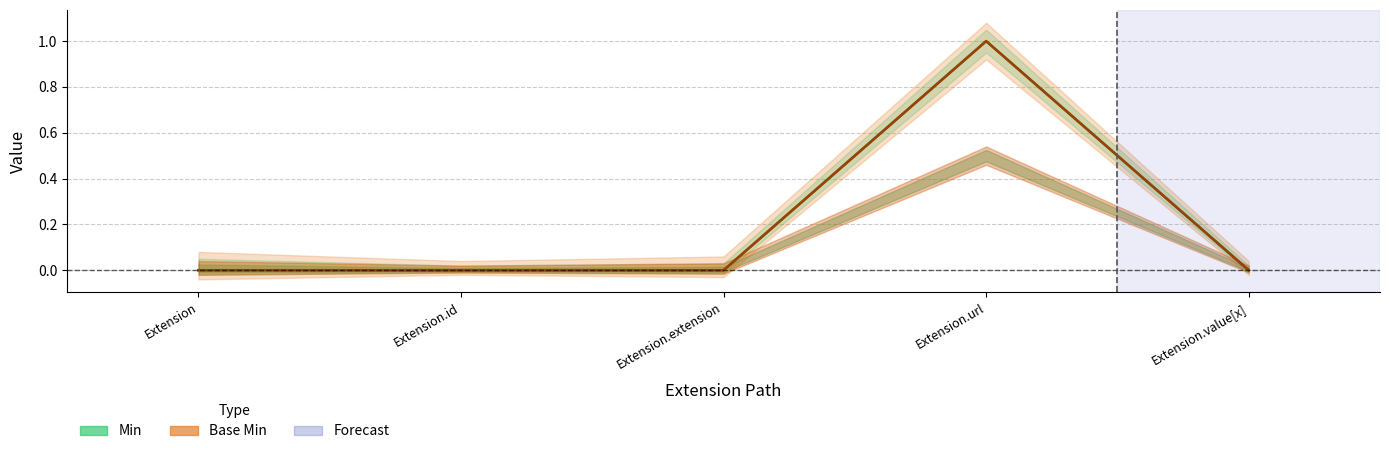

At which category is the sum across all series the highest?

Extension.url